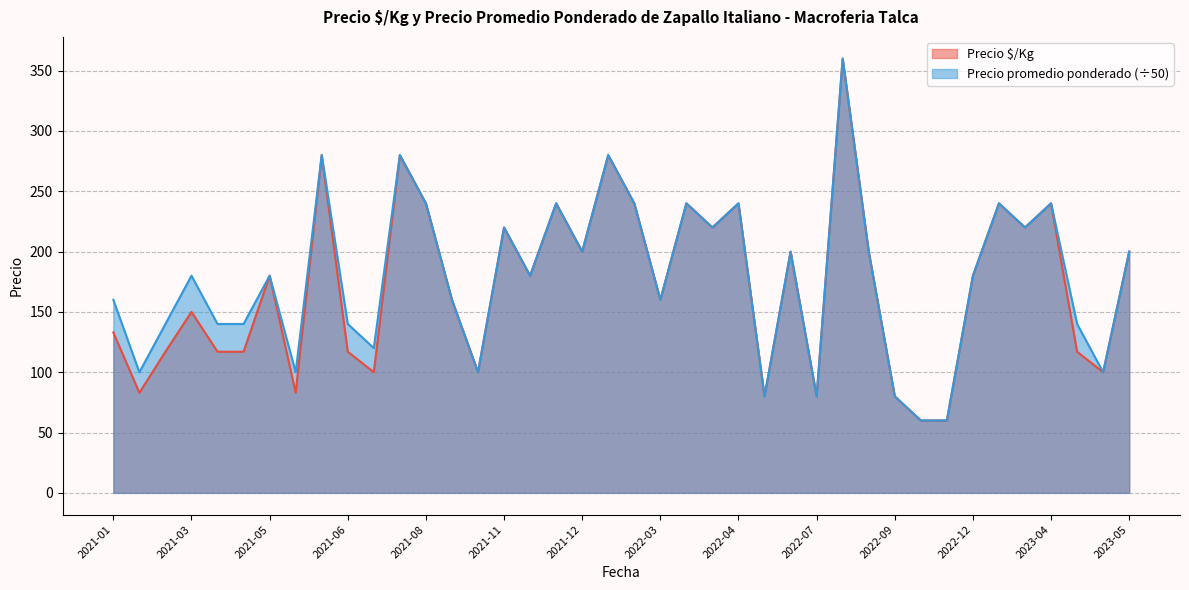

True or false: Precio $/Kg has a value of 358 at 2021-12.

False